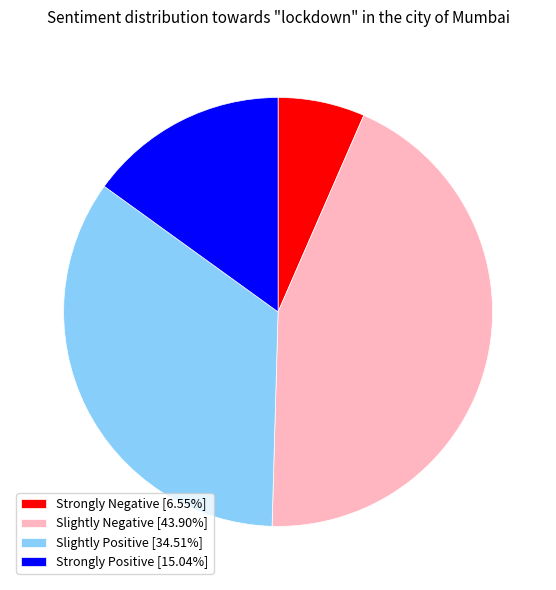

Is the sum of Slightly Negative [43.90%] and Strongly Positive [15.04%] greater than half?

Yes